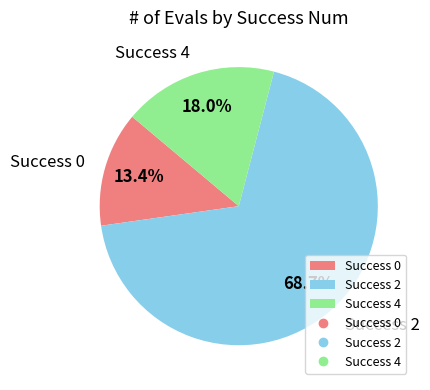

Which category has the biggest portion of the pie?

Success 2